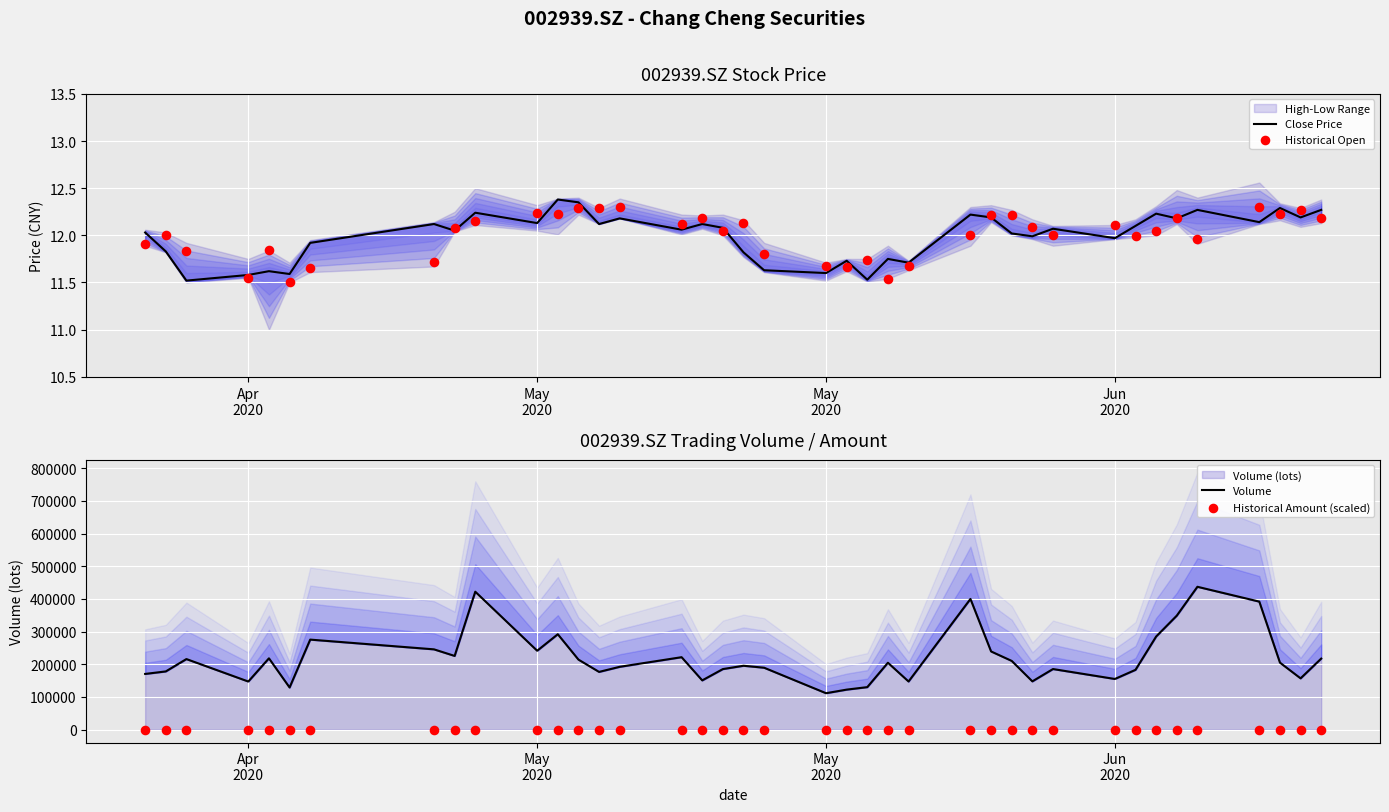

At how many categories does at least one series exceed 242843?

9